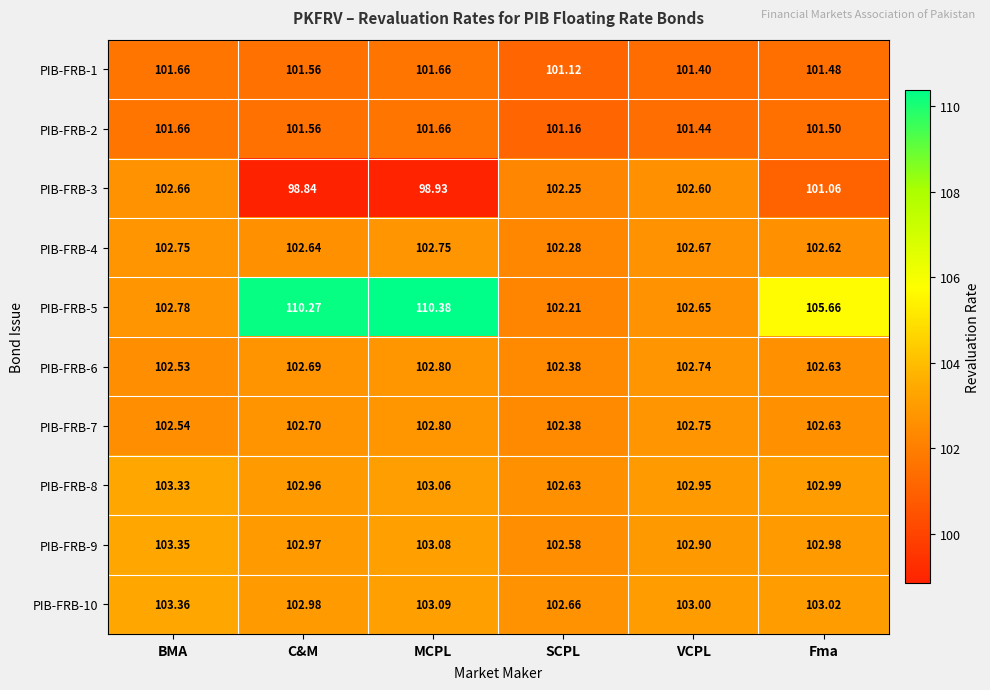

At which label is PIB-FRB-9 closest to 102?

SCPL